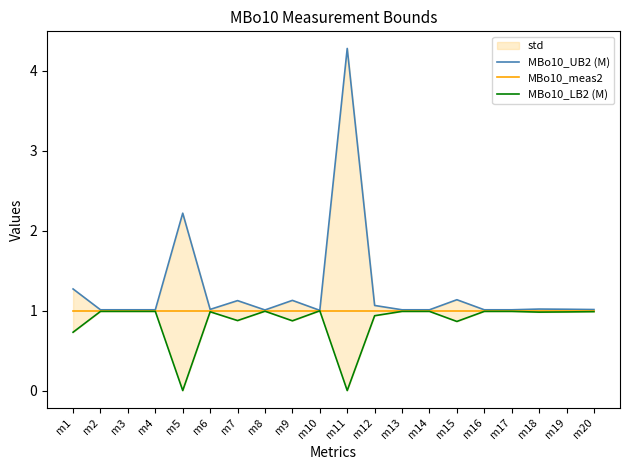

True or false: MBo10_UB2 (M) and MBo10_meas2 intersect in this chart.

False